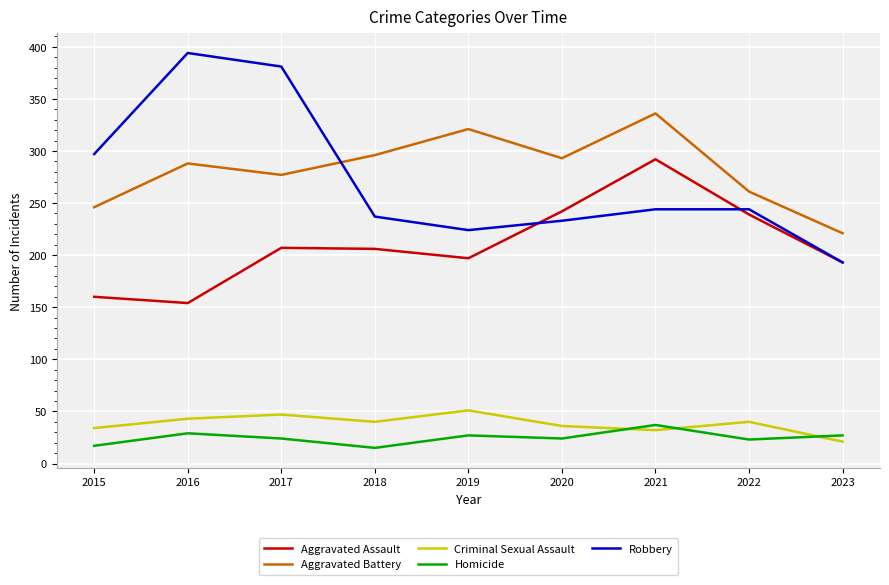

Is this an area chart (filled region under the line)?

No